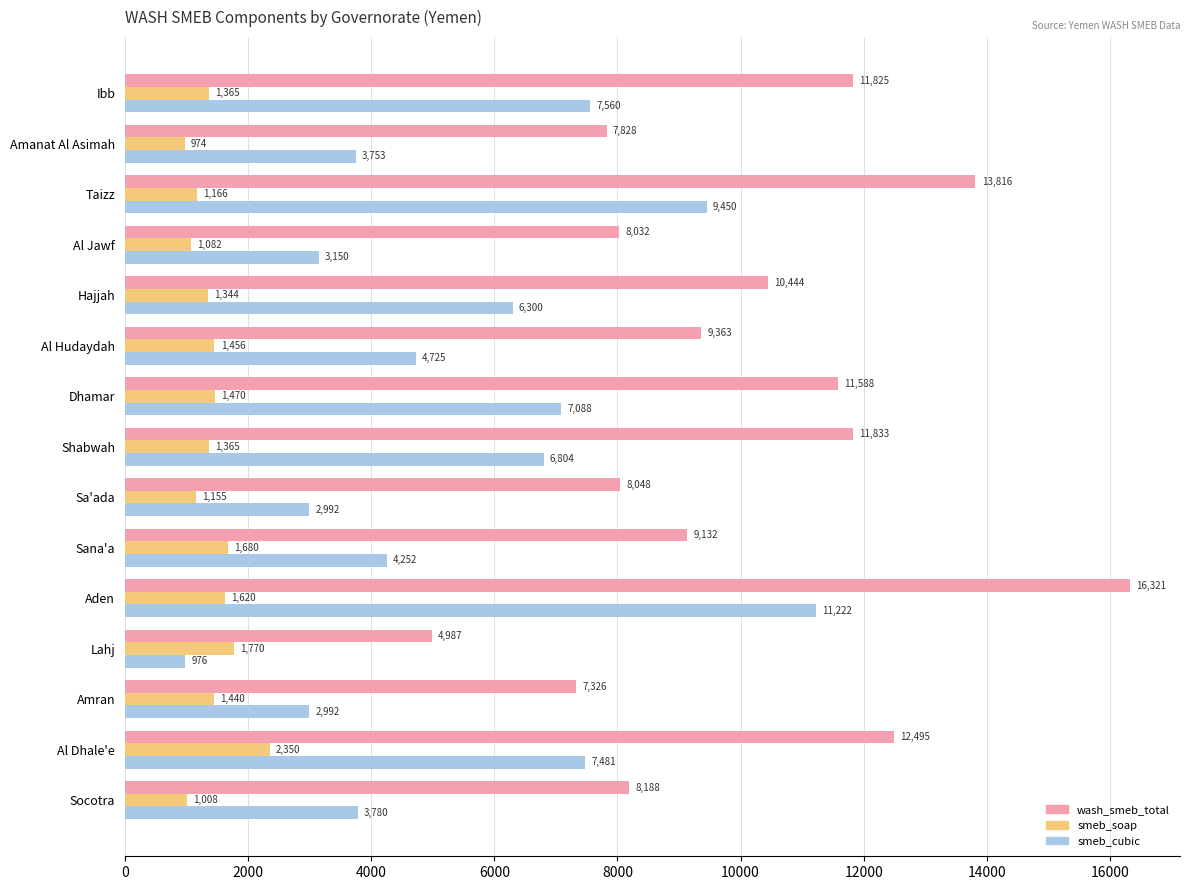

Which series has the largest total across all categories?

wash_smeb_total